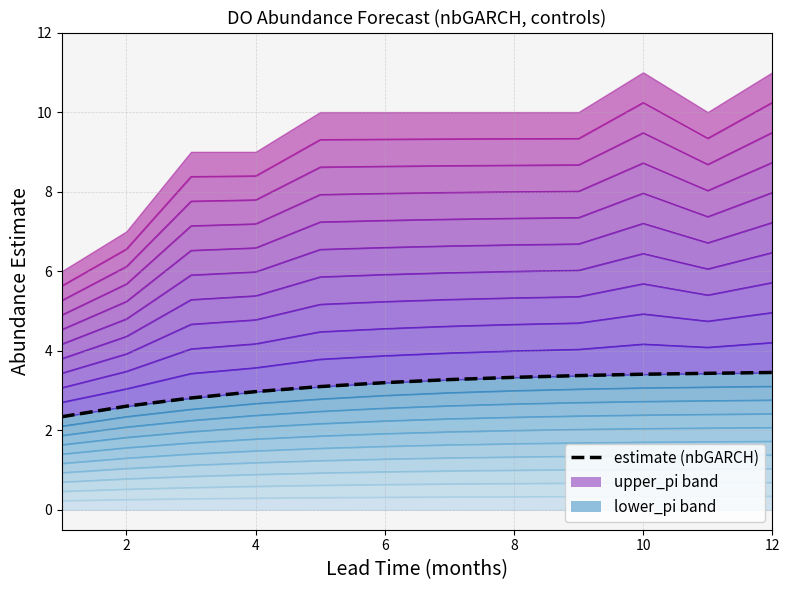

Where is the first local minimum for upper_pi?

11